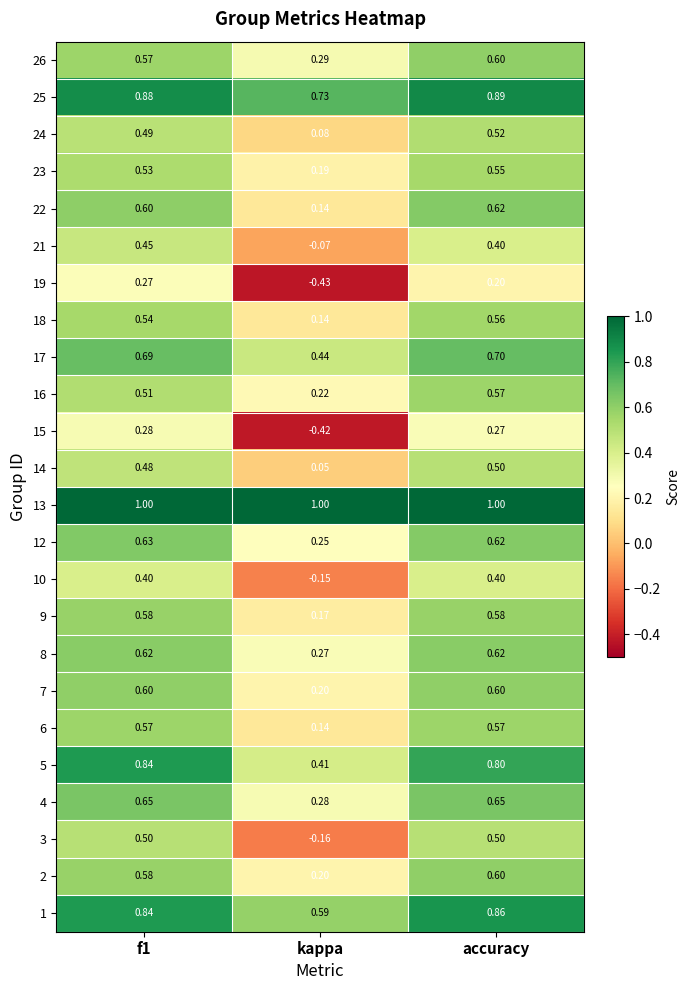

At which category is the sum across all series the highest?

accuracy